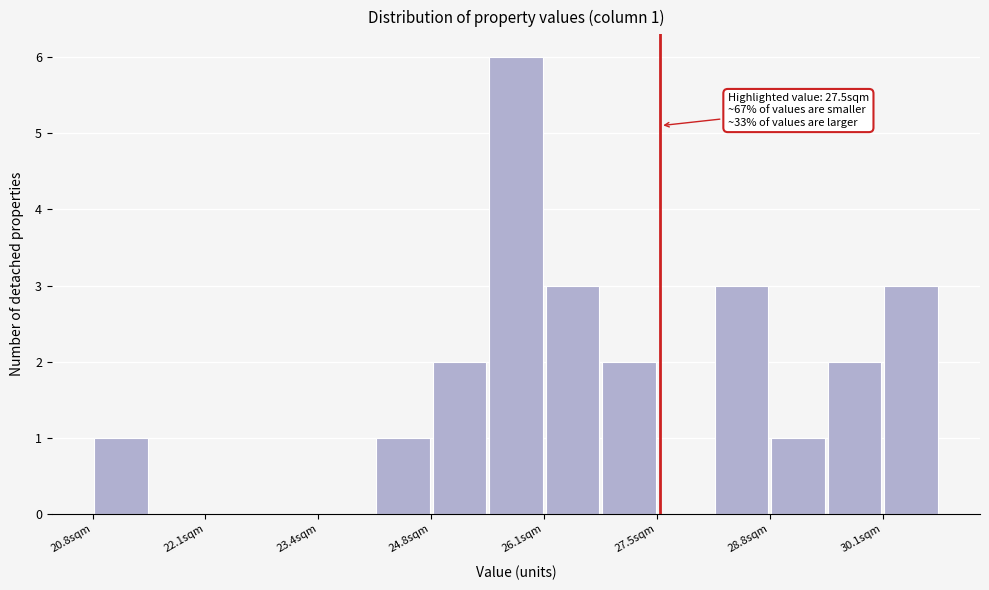

Read against the x-axis, roughly where is the centre of the tallest bar?

25.8